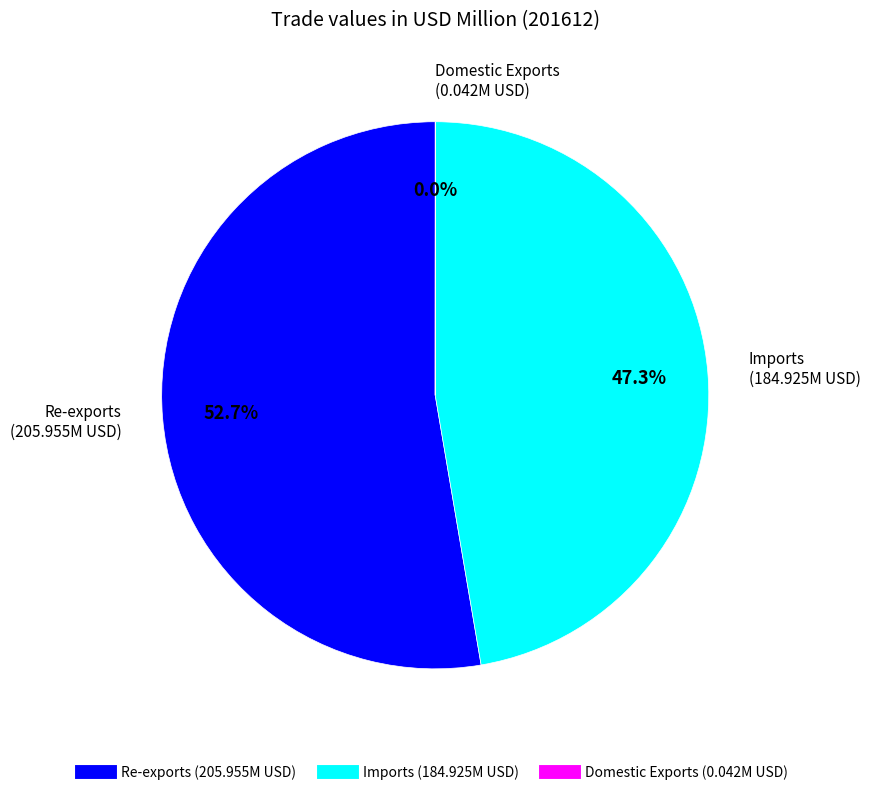

Which slice is the largest?

Re-exports